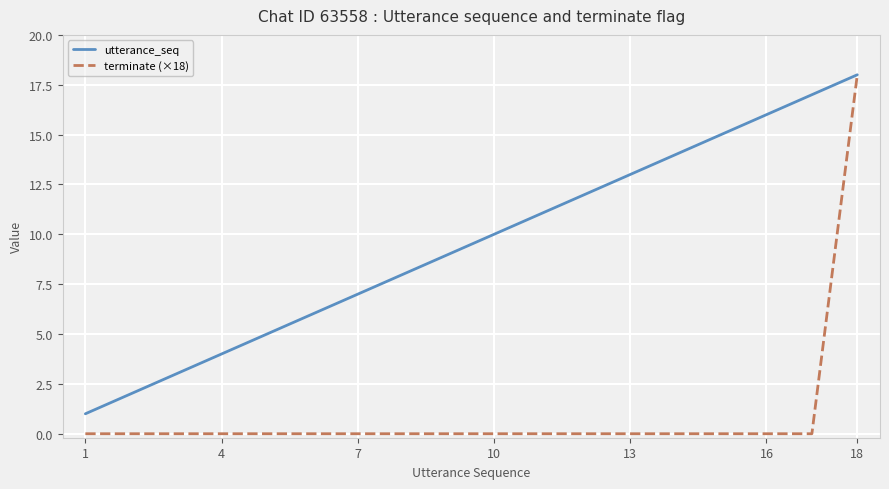

How many values in the utterance_seq series are below 10?

9